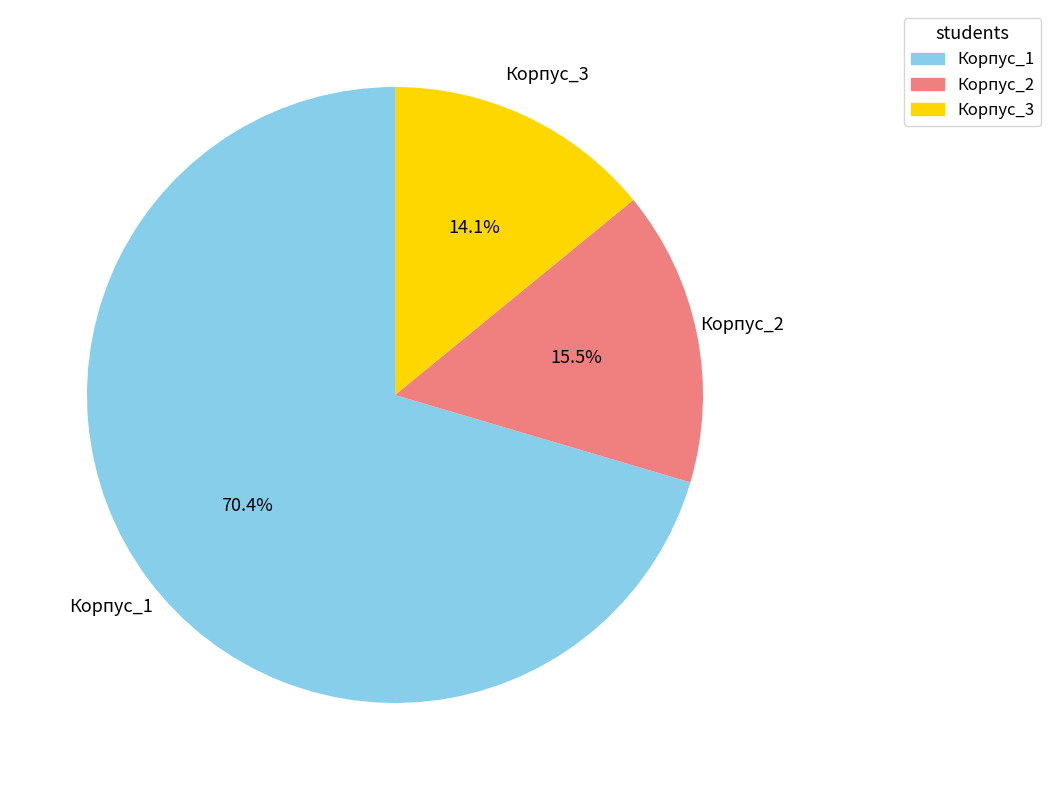

Count the number of slices in the pie.

3